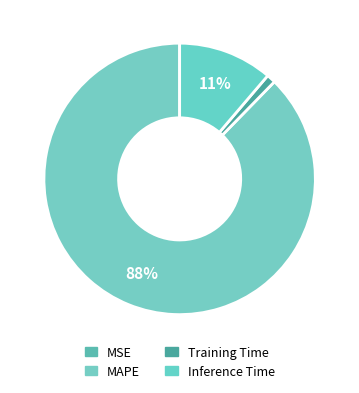

Between Training Time and MAPE, which is larger?

MAPE